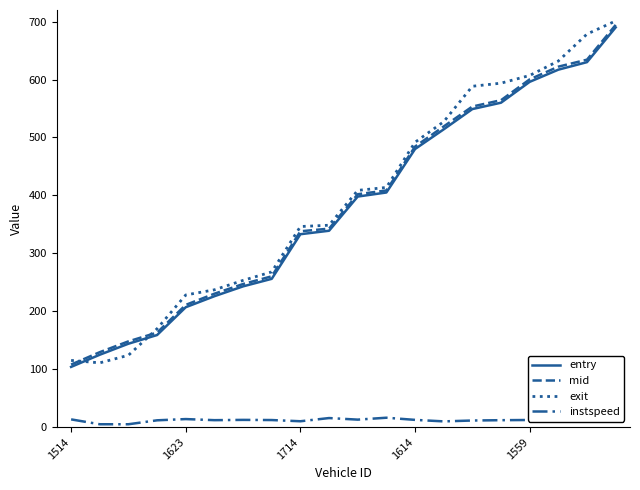

Does the chart have visible grid lines?

No